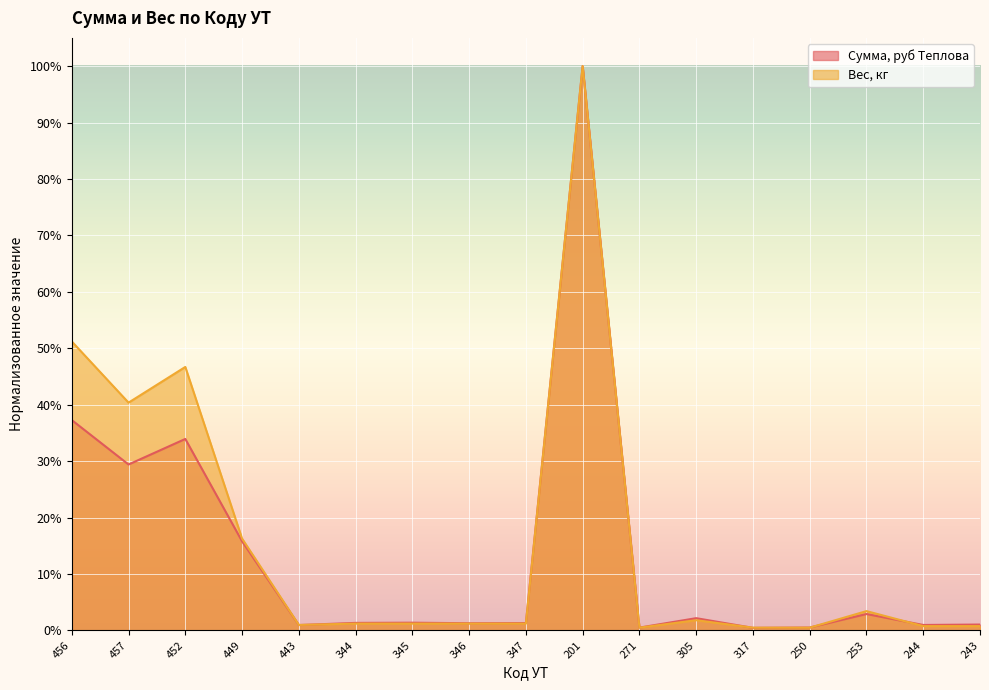

At which category is the sum across all series the highest?

201